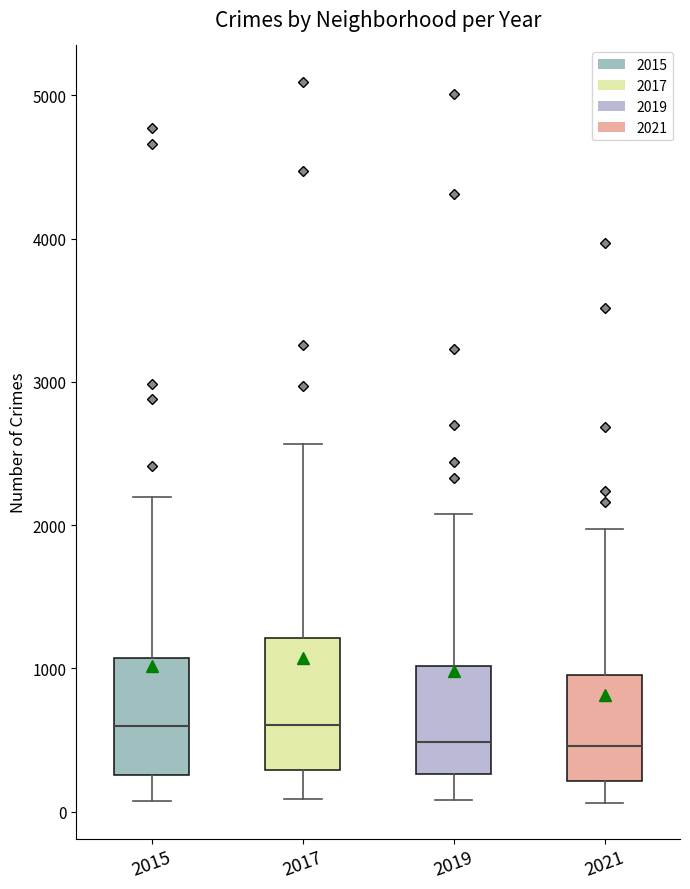

Reading left to right, read every box against the y-axis: the position of its median line, the range the box covers, and the ends of its whiskers. The values are not printed on the chart, so give them approximately, as read against the axis.

2015: median 600, box 300 to 1100, whiskers 100 to 2200
2017: median 600, box 300 to 1200, whiskers 100 to 2600
2019: median 500, box 300 to 1000, whiskers 100 to 2100
2021: median 500, box 200 to 900, whiskers 100 to 2000